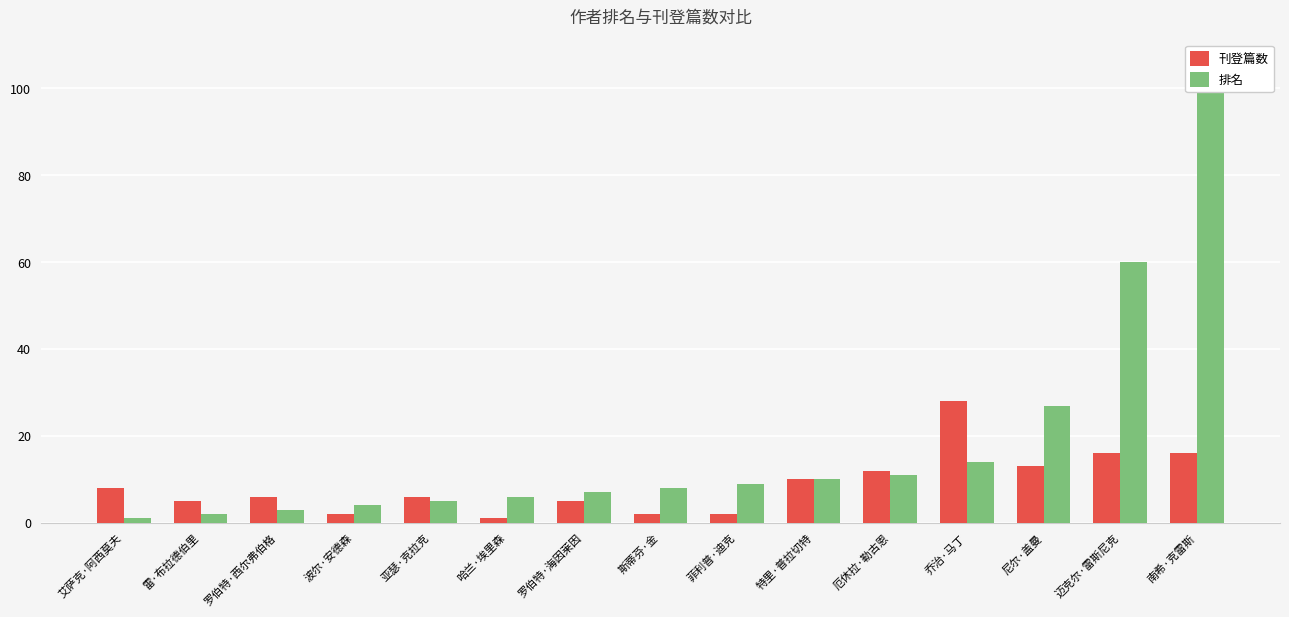

At which label is 刊登篇数 closest to 14?

尼尔·盖曼